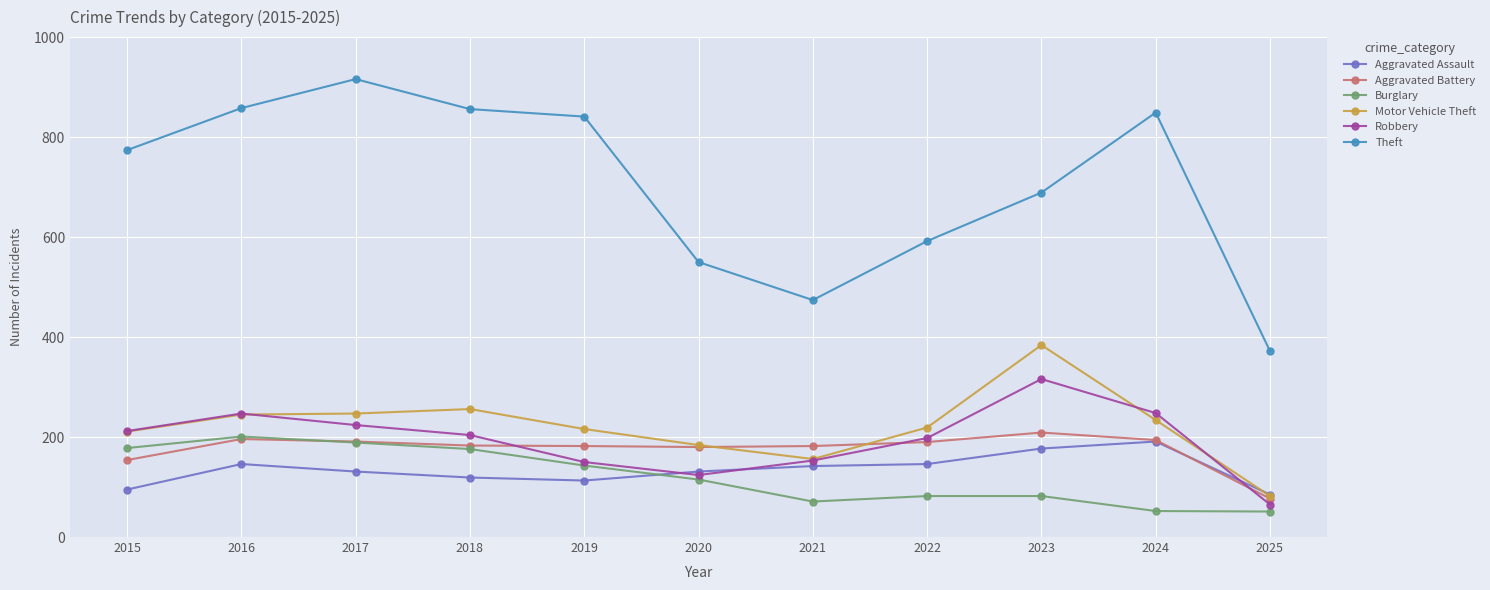

Which series changed the most between 2017 and 2023?

Theft